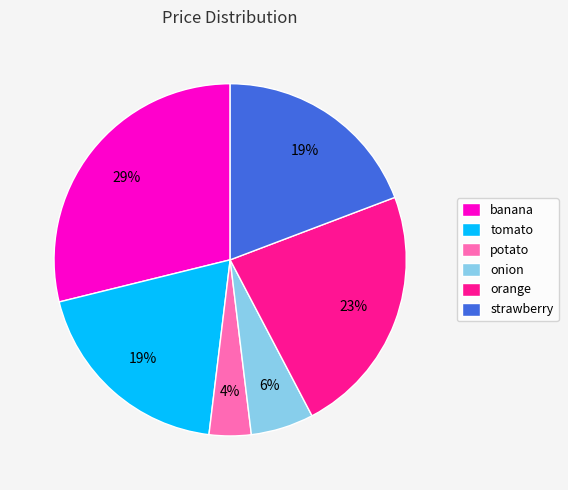

Which has a higher value, potato or tomato?

tomato